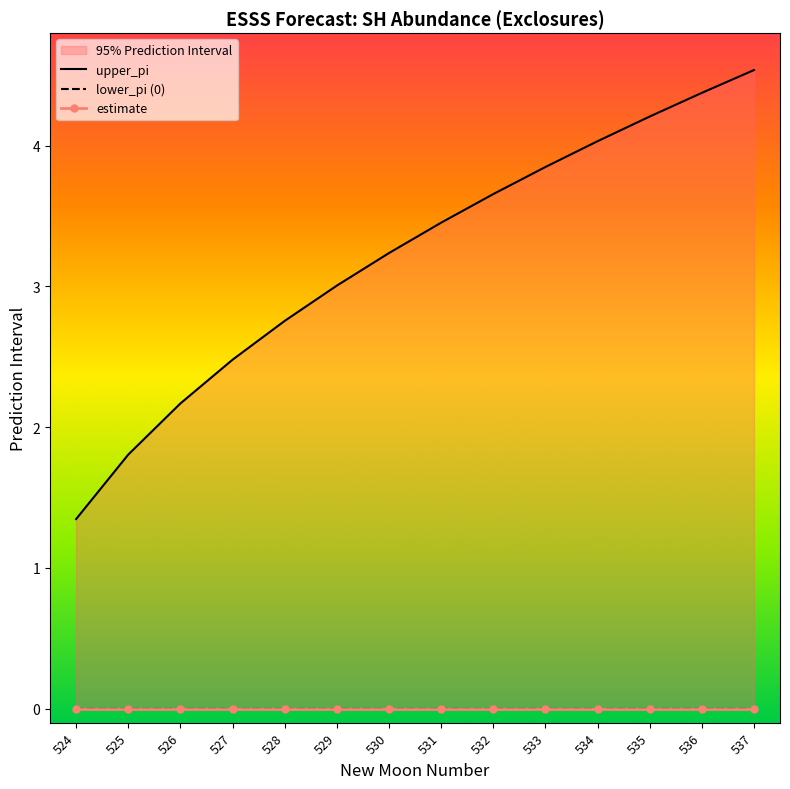

Reading left to right, transcribe all the data shown in this chart.

upper_pi: 524=1.3	525=1.8	526=2.2	527=2.5	528=2.8	529=3.0	530=3.2	531=3.5	532=3.7	533=3.8	534=4.0	535=4.2	536=4.4	537=4.5
lower_pi (0): 524=0.0	525=0.0	526=0.0	527=0.0	528=0.0	529=0.0	530=0.0	531=0.0	532=0.0	533=0.0	534=0.0	535=0.0	536=0.0	537=0.0
estimate: 524=0.0	525=0.0	526=0.0	527=0.0	528=0.0	529=0.0	530=0.0	531=0.0	532=0.0	533=0.0	534=0.0	535=0.0	536=0.0	537=0.0